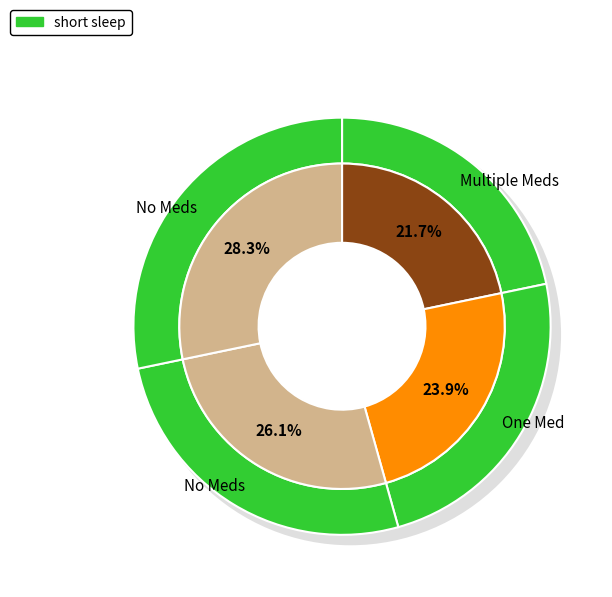

Approximately how many times larger is the value at волк 3 compared to волк 2?

1.1